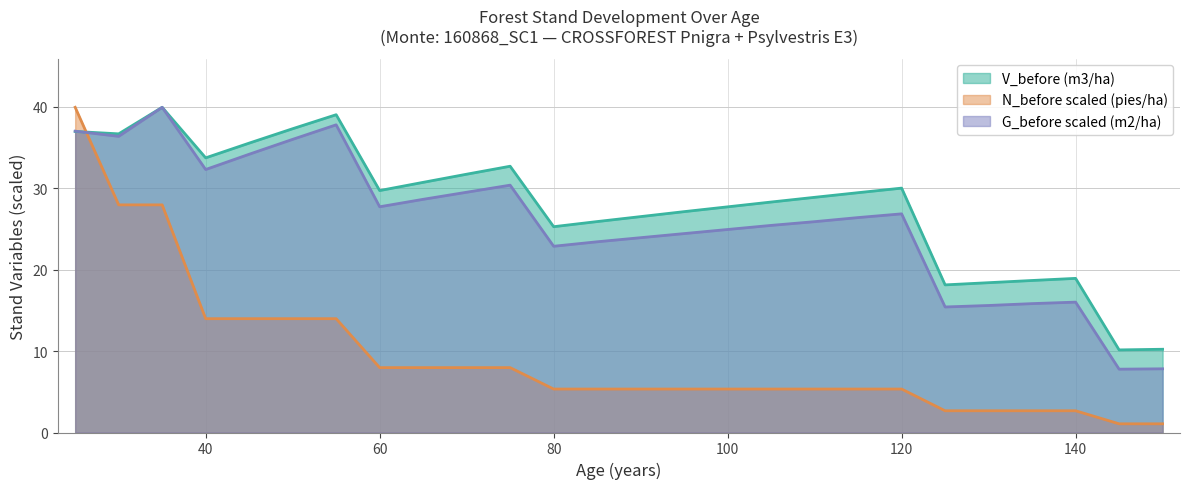

List the series in order of their peak value, lowest first.

V_before (m3/ha), N_before (pies/ha), G_before (m2/ha)